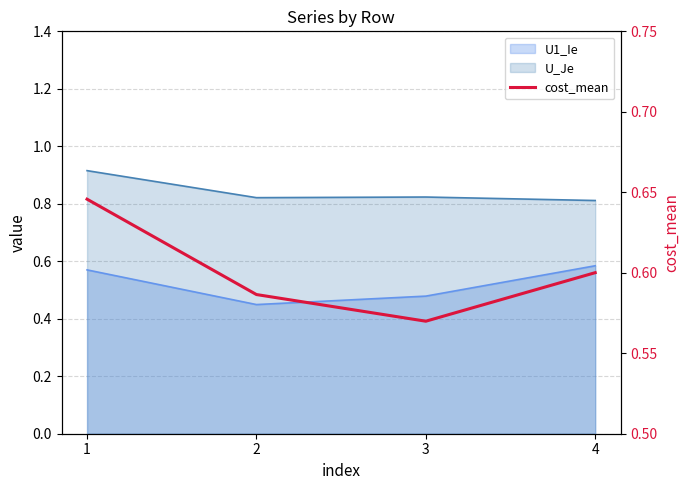

What is the value of the 3rd point from the left?

0.6